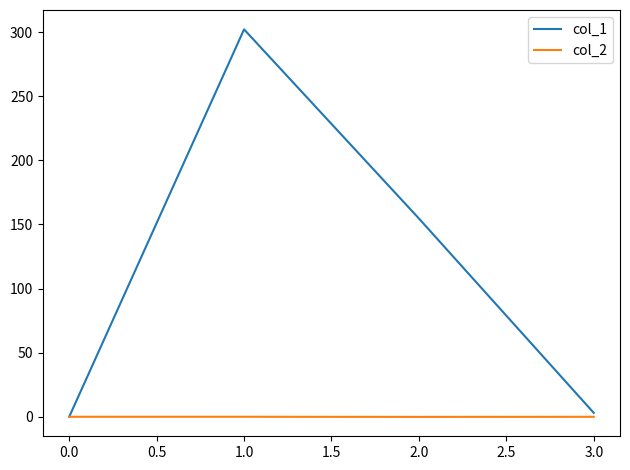

How many lines are shown in the chart?

2